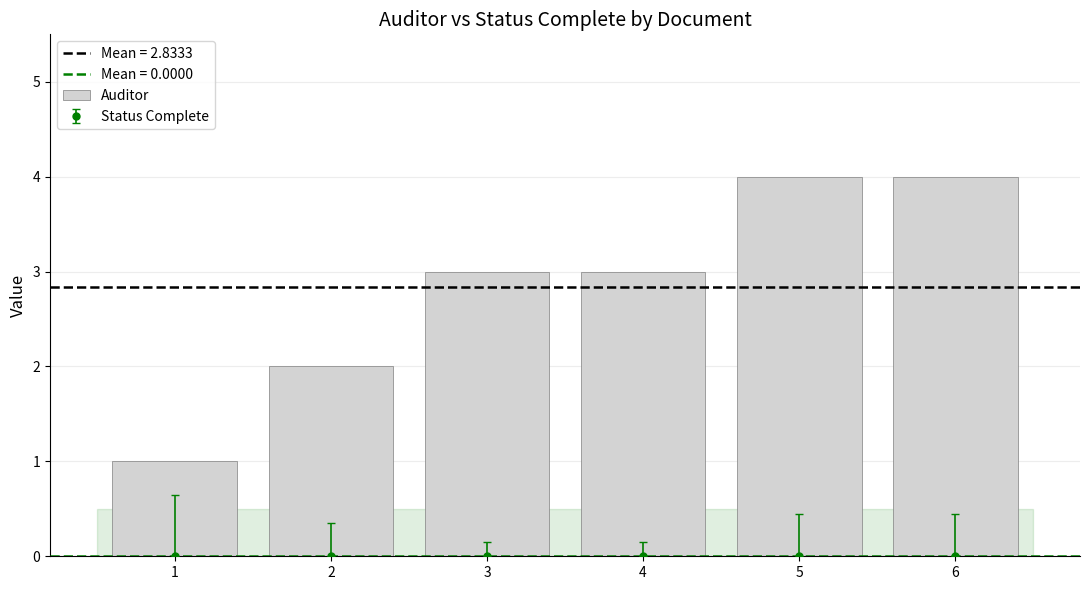

Is it true that the value at 3 is 1?

False